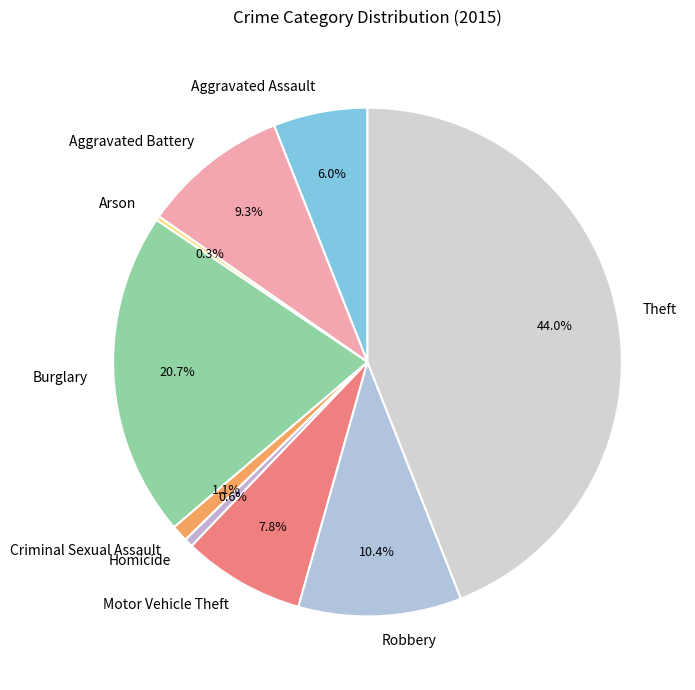

To the nearest percent, what is the difference between the Aggravated Assault and Criminal Sexual Assault slice percentages?

5%